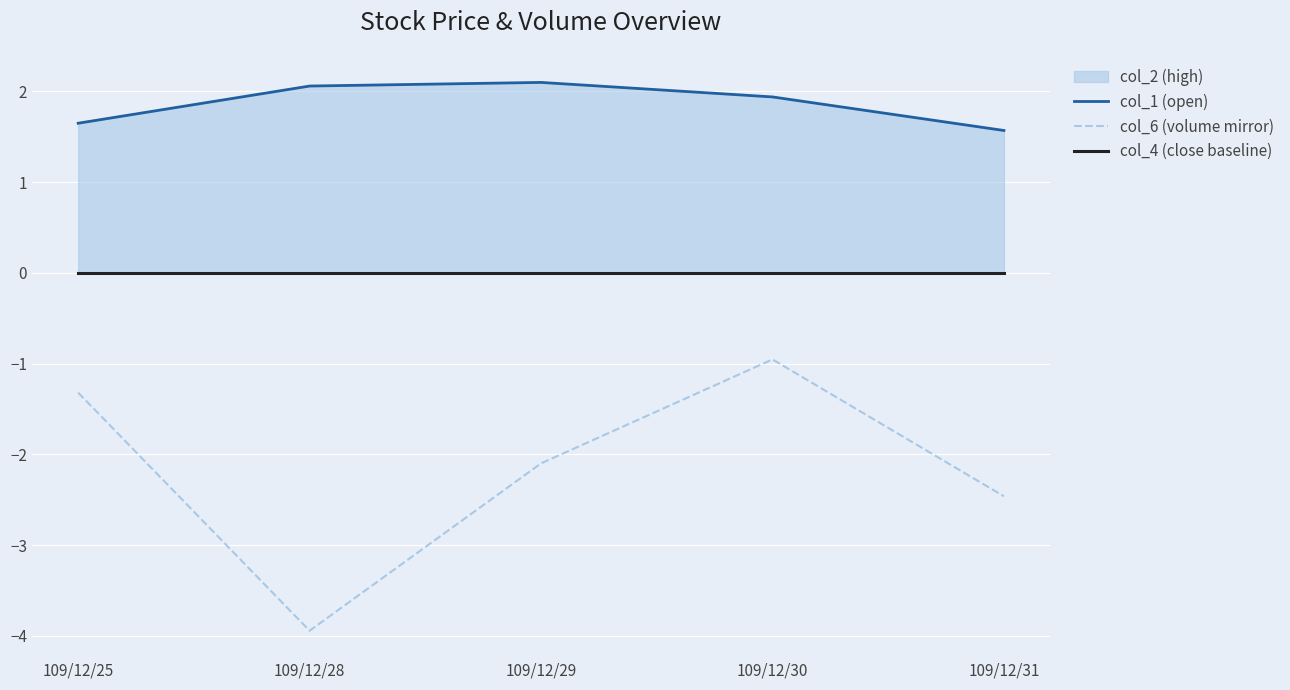

Which series has the widest spread of values?

col_6 (volume mirror)